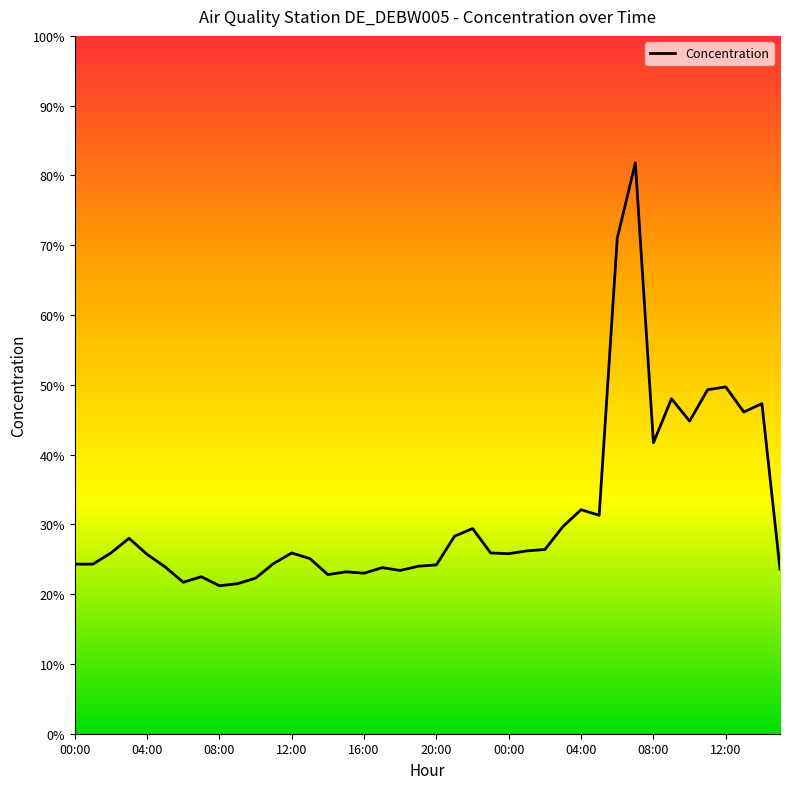

What is the difference between the second highest and minimum values?

49.8